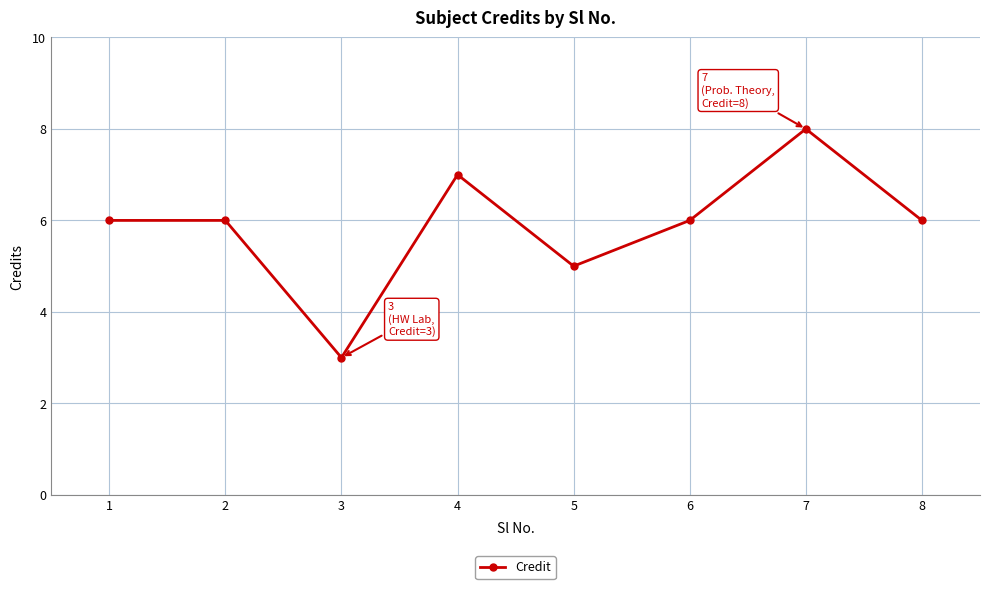

Reading left to right, what are all the values shown in this chart?

1=6	2=6	3=3	4=7	5=5	6=6	7=8	8=6